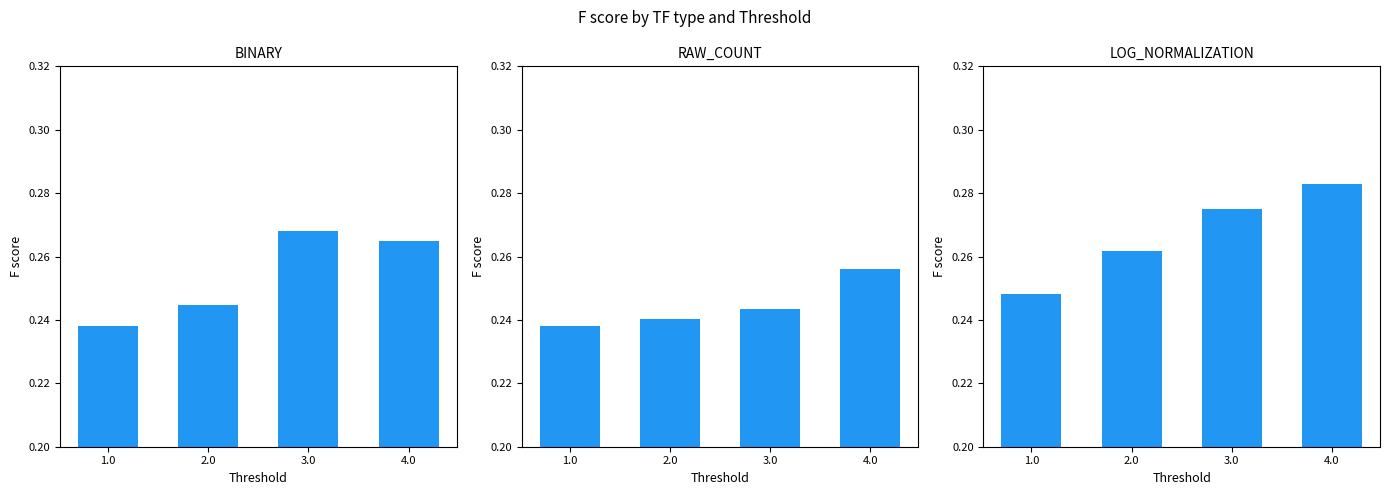

What is the sum of all BINARY values?

1.0